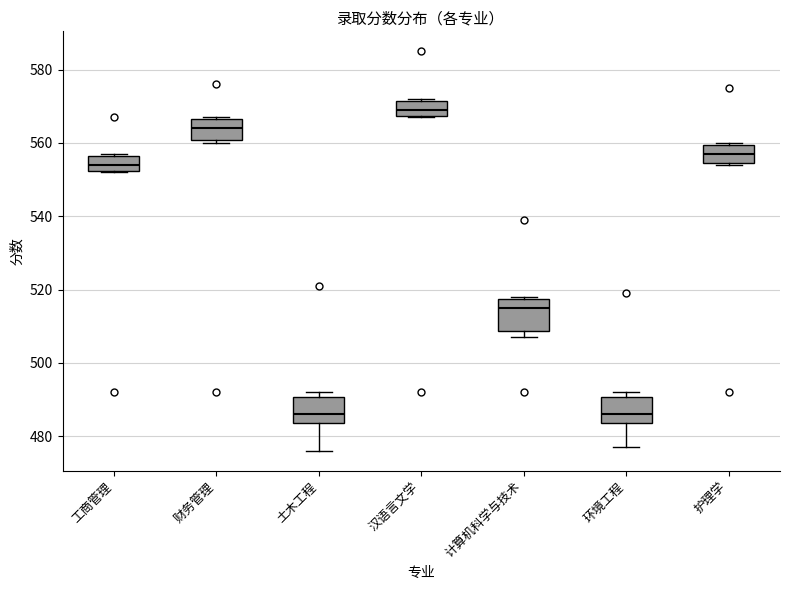

Reading left to right, read every box against the y-axis: the position of its median line, the range the box covers, and the ends of its whiskers. The values are not printed on the chart, so give them approximately, as read against the axis.

工商管理: median 554, box 552 to 556, whiskers 552 to 558
财务管理: median 564, box 560 to 566, whiskers 560 (just below the box's lower edge) to 568
土木工程: median 486, box 484 to 490, whiskers 476 to 492
汉语言文学: median 570, box 568 to 572, whiskers 568 to 572
计算机科学与技术: median 516, box 508 to 518, whiskers 508 (just below the box's lower edge) to 518
环境工程: median 486, box 484 to 490, whiskers 478 to 492
护理学: median 558, box 554 to 560, whiskers 554 to 560